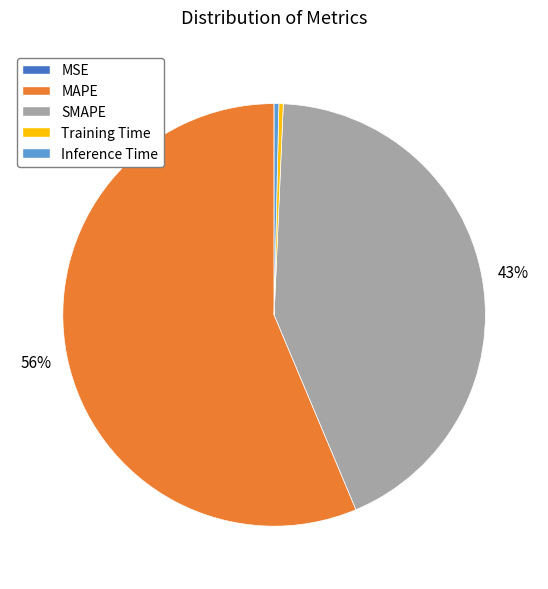

Is there a majority slice in this chart?

Yes